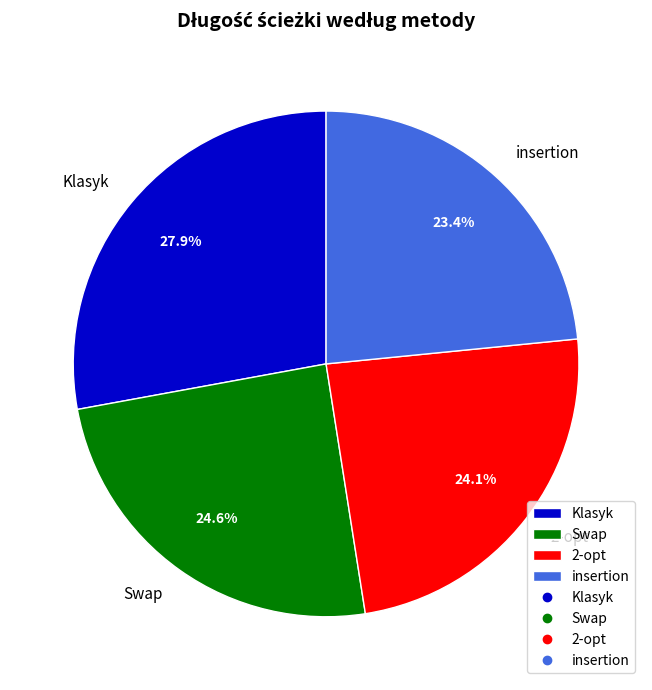

To the nearest percent, what is the combined percentage of Klasyk and Swap?

52%